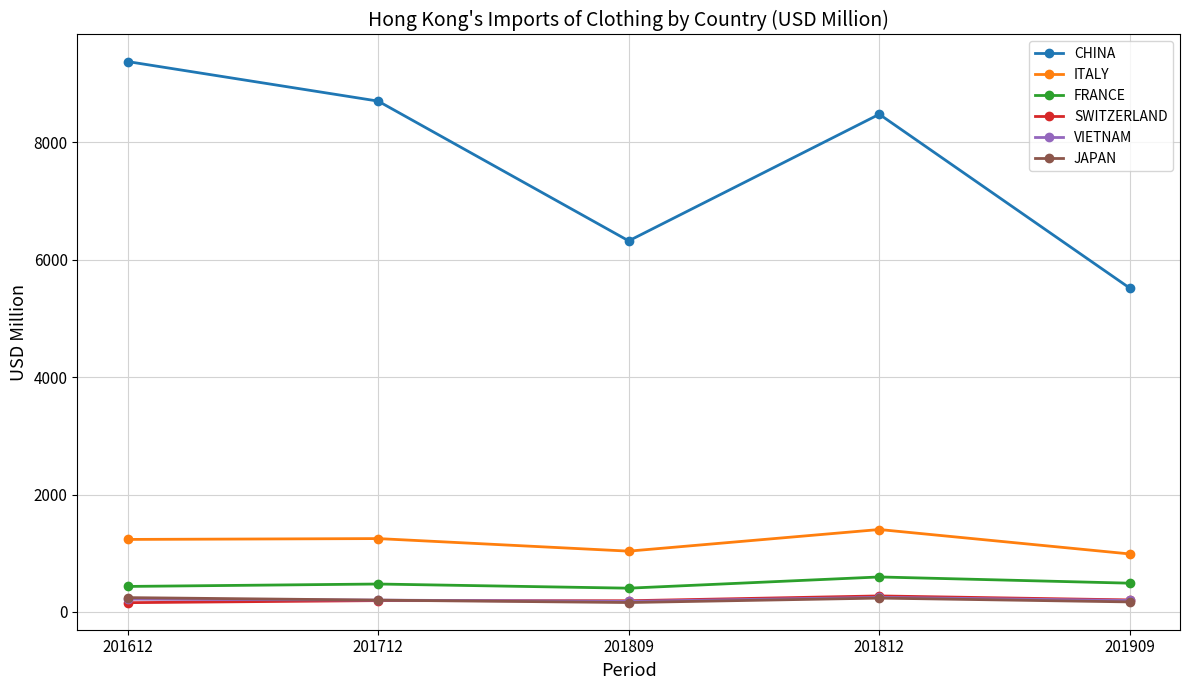

Which series has the largest total across all categories?

CHINA